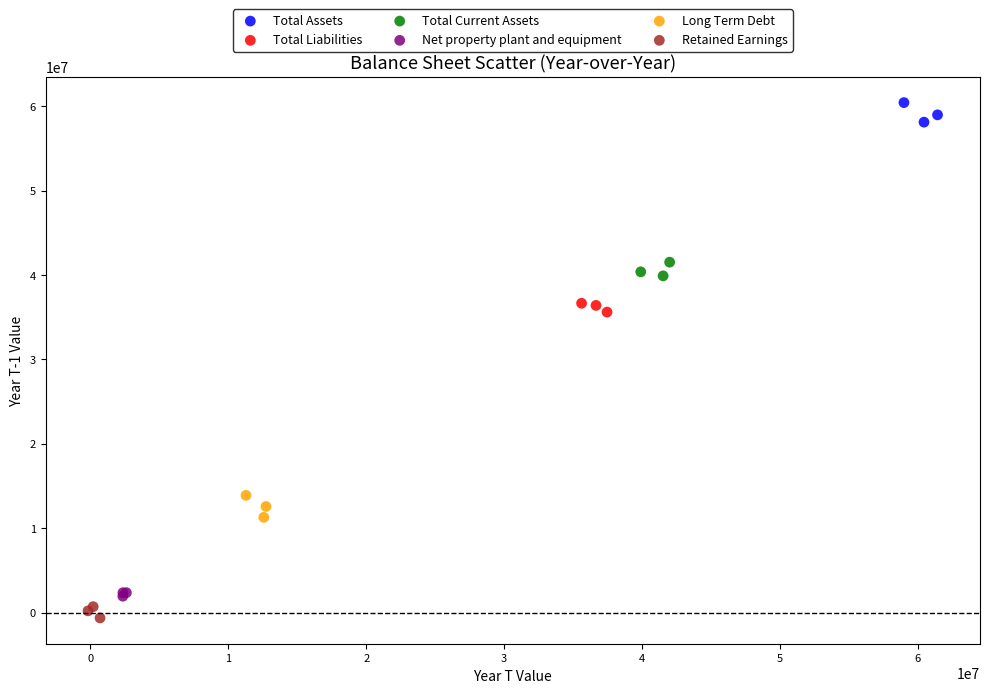

What are all the series names shown in the legend?

Total Assets, Total Liabilities, Total Current Assets, Net property plant and equipment, Long Term Debt, Retained Earnings